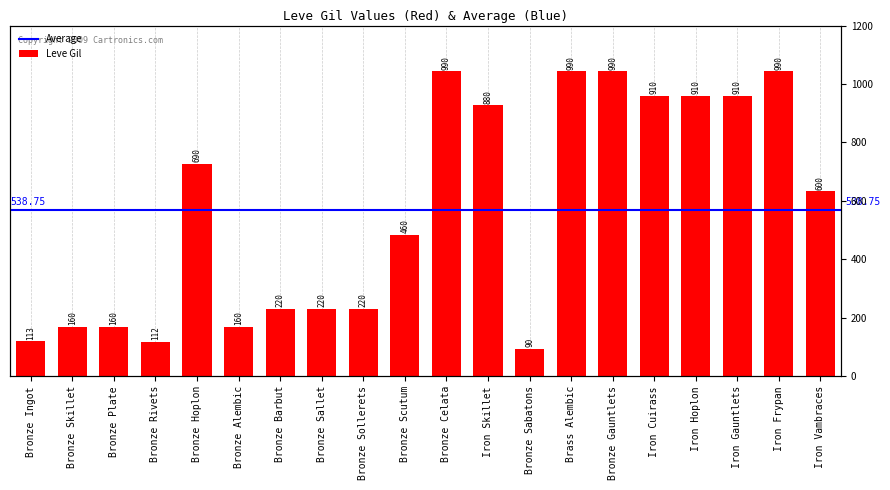

What is the ratio of the value at Iron Cuirass to the value at Bronze Sabatons?

10.1